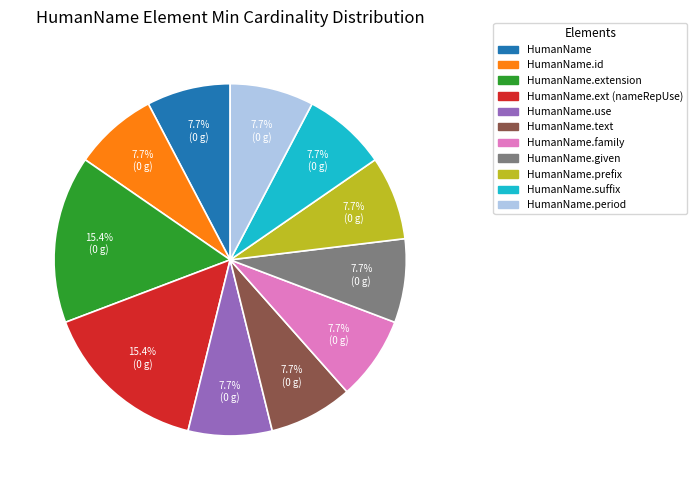

How many segments does this pie chart have?

11